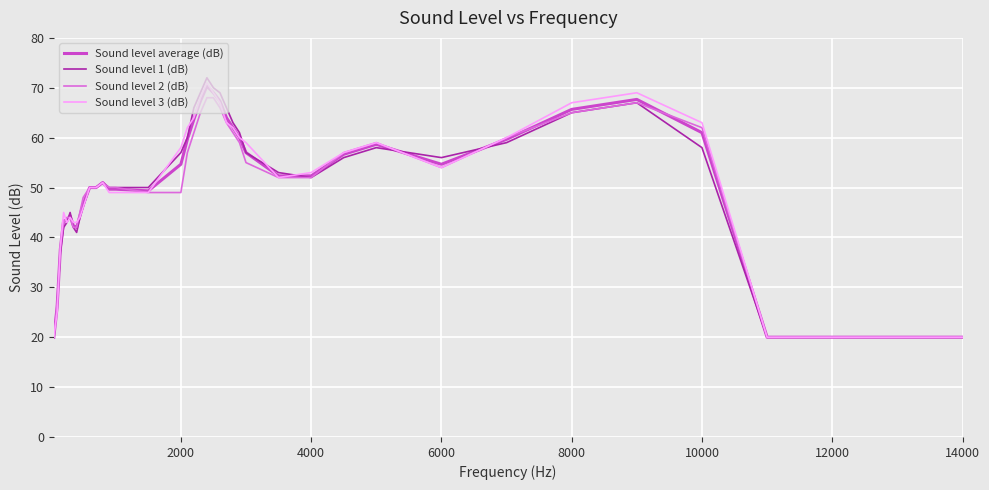

What is the maximum value for Sound level 2 (dB)?

68.0